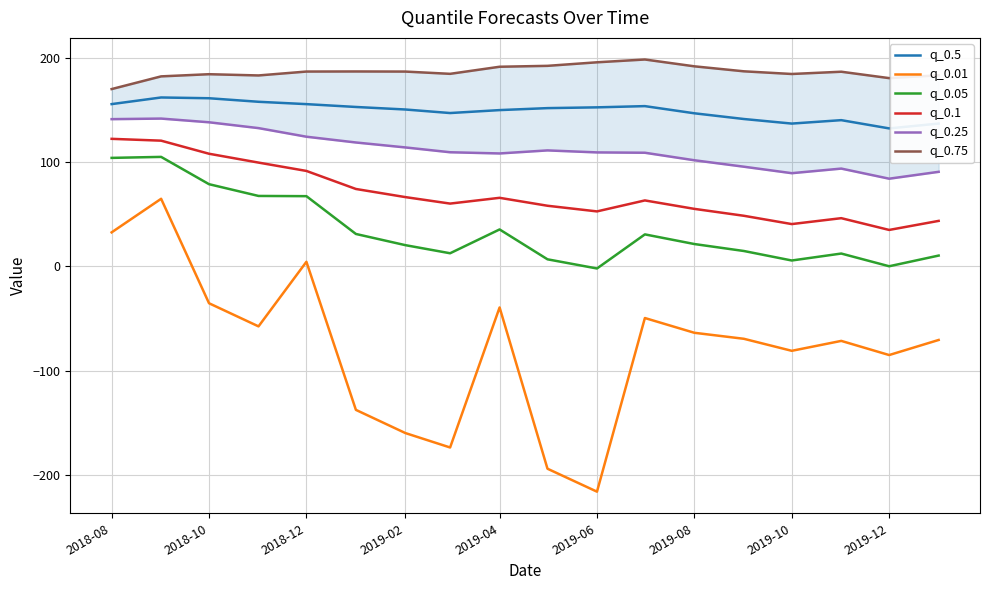

What is the sum of all q_0.1 values?

1254.5